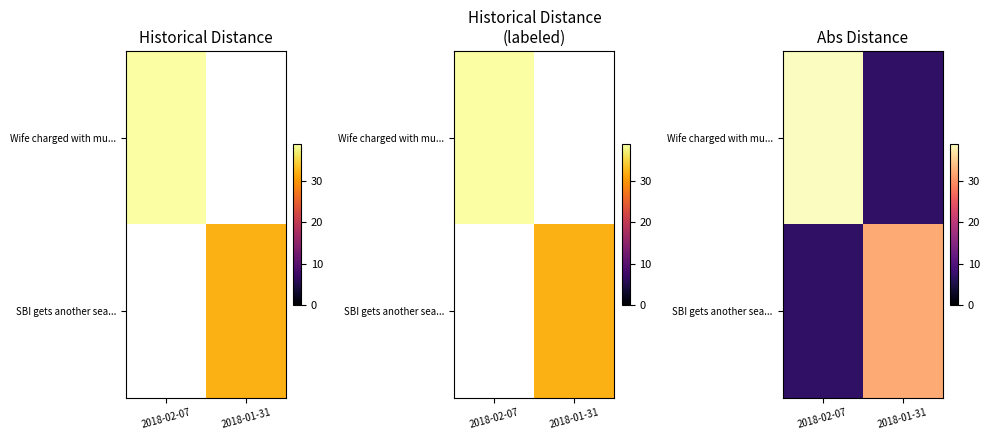

The Wife charged with mu... series shows 39 at 2018-02-07. True or false?

True